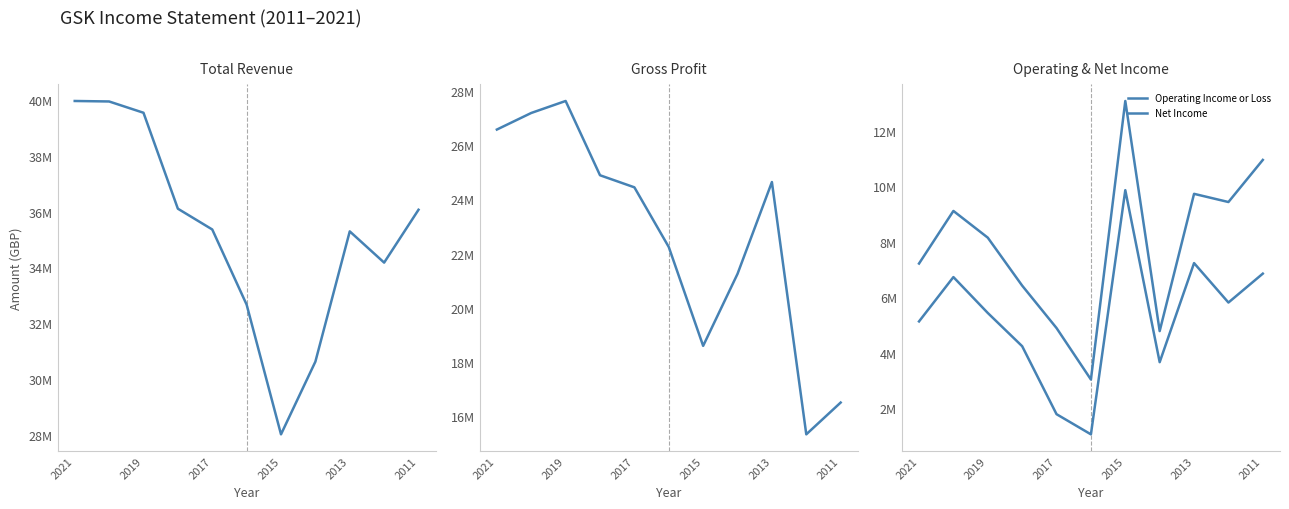

True or false: Net Income has a value of 390523 at 2013.

False